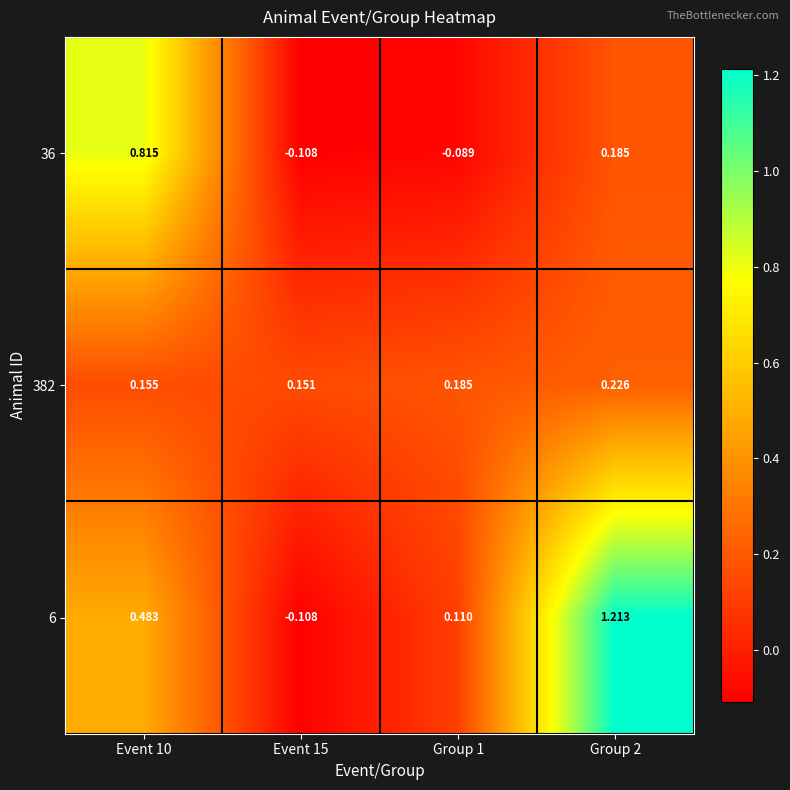

Is the value of 382 at Group 1 greater than the value of 6 at Group 1?

Yes